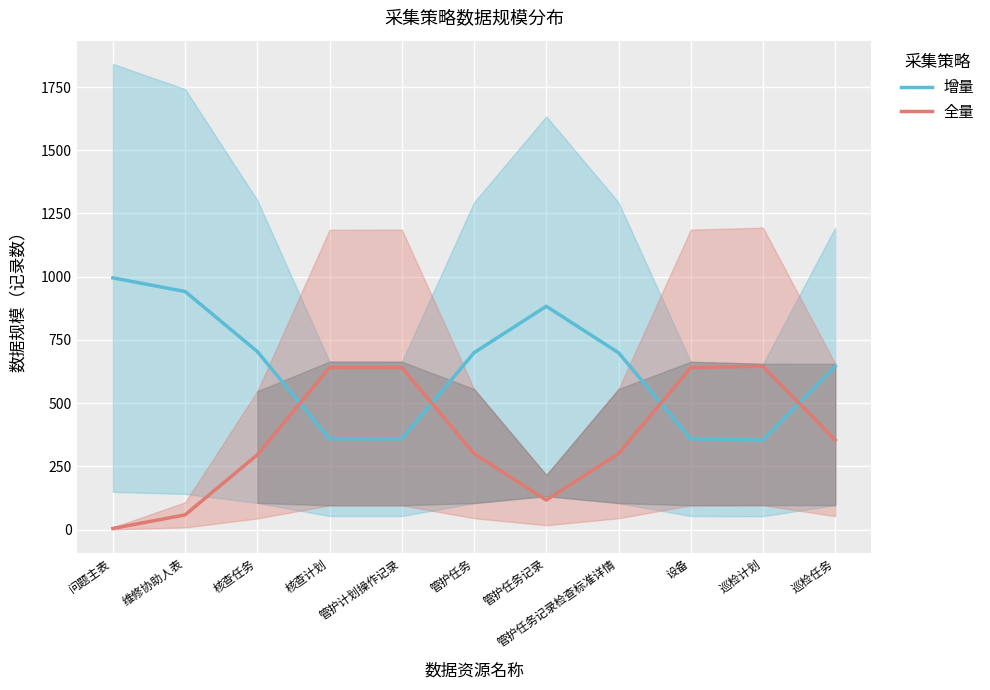

Reading left to right, extract all data points from this chart.

增量: 问题主表=995.3	维修协助人表=941.6	核查任务=704.0	核查计划=359.1	管护计划操作记录=359.0	管护任务=699.5	管护任务记录=883.2	管护任务记录检查标准详情=699.5	设备=358.8	巡检计划=354.5	巡检任务=645.6
全量: 问题主表=4.7	维修协助人表=58.4	核查任务=296.0	核查计划=640.9	管护计划操作记录=641.0	管护任务=300.5	管护任务记录=116.8	管护任务记录检查标准详情=300.5	设备=641.2	巡检计划=645.5	巡检任务=354.4